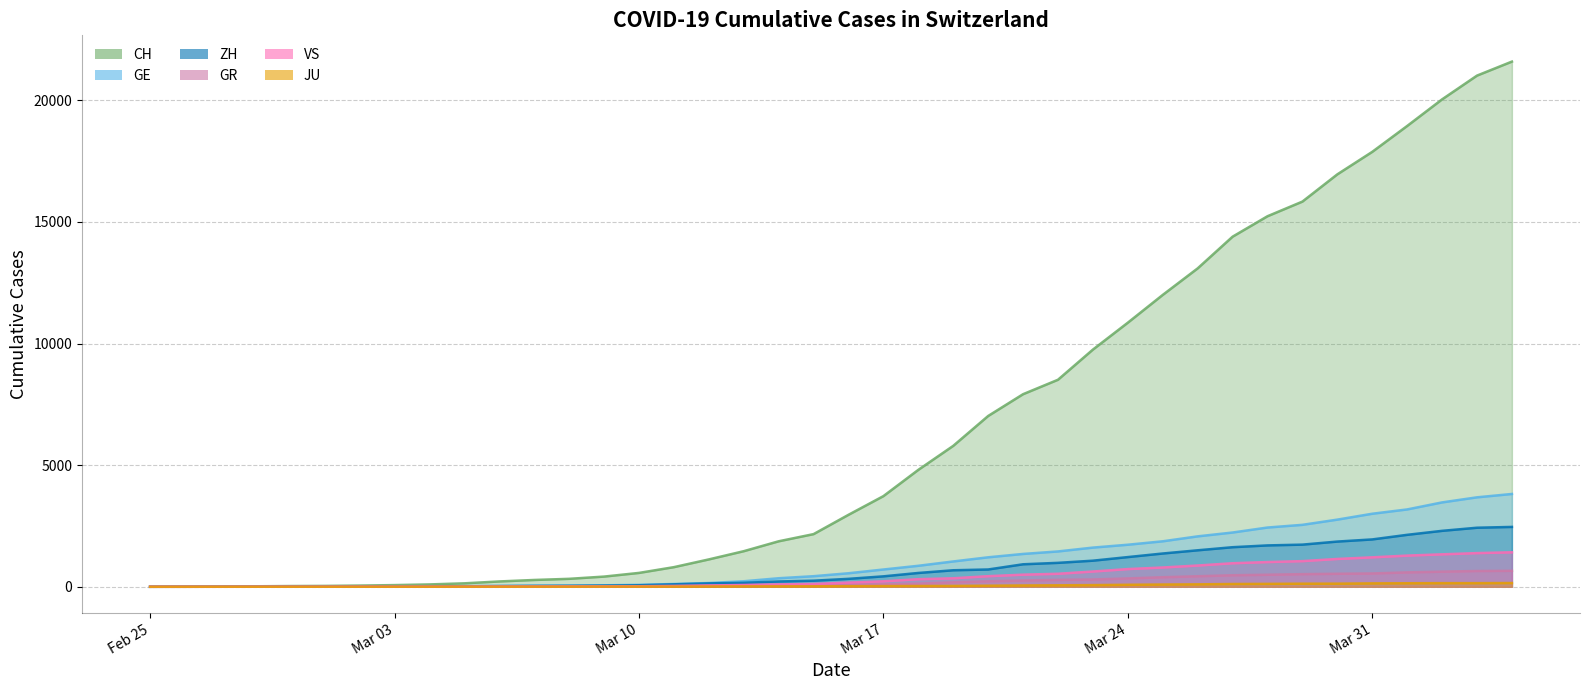

List the series in order of their peak value, lowest first.

JU, GR, VS, ZH, GE, CH